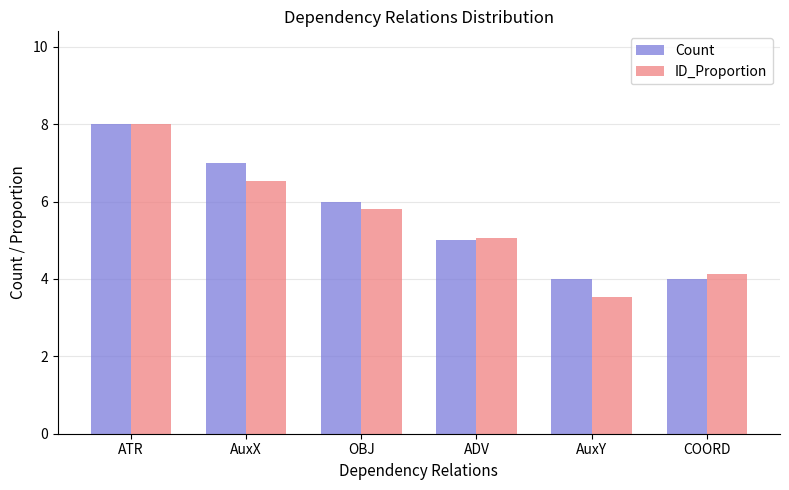

What is the maximum value shown in the chart?

8.0